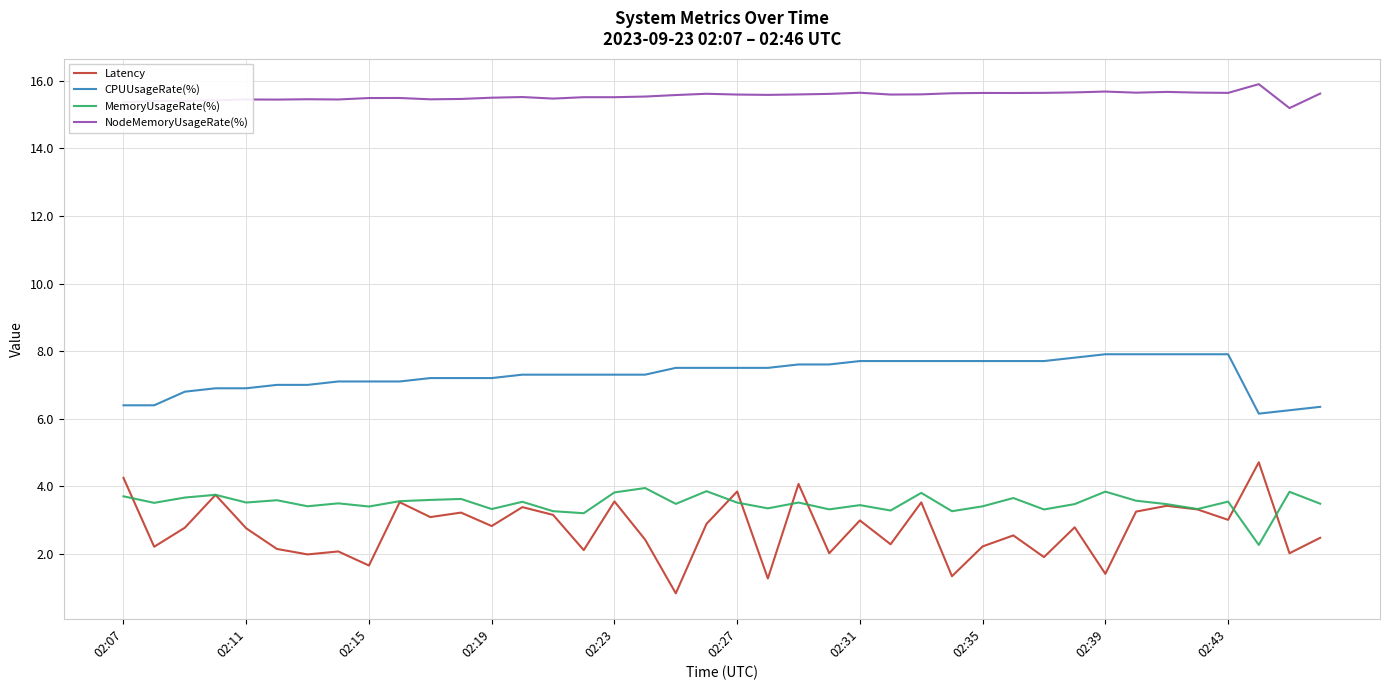

List the series in order of their peak value, lowest first.

MemoryUsageRate(%), Latency, CPUUsageRate(%), NodeMemoryUsageRate(%)